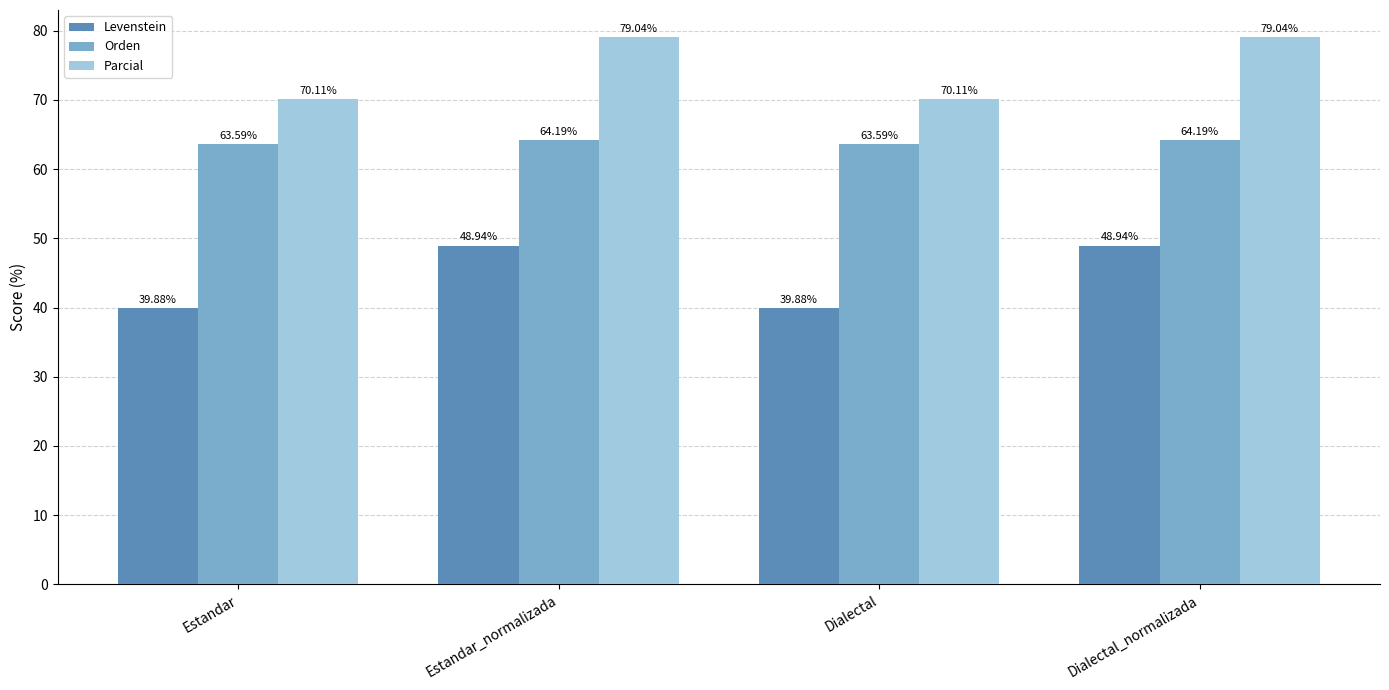

What is the sum of all Levenstein values?

177.6